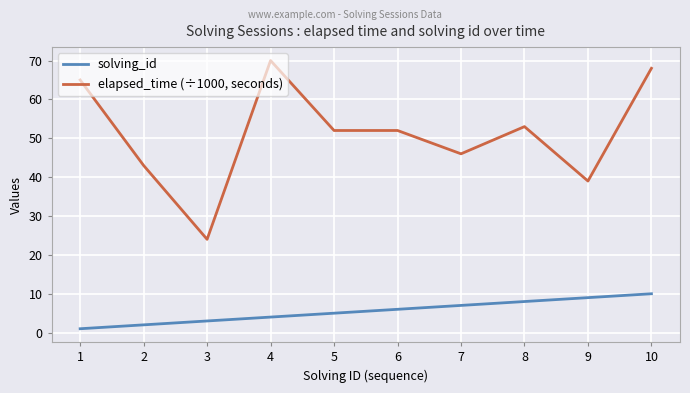

Reading left to right, what are all the values shown in this chart?

solving_id: 1=1	2=2	3=3	4=4	5=5	6=6	7=7	8=8	9=9	10=10
elapsed_time (÷1000, seconds): 1=65	2=43	3=24	4=70	5=52	6=52	7=46	8=53	9=39	10=68